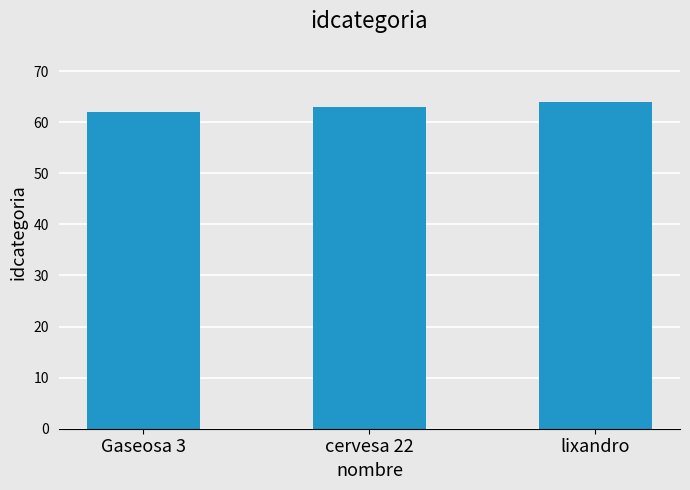

What position from the left is lixandro?

3